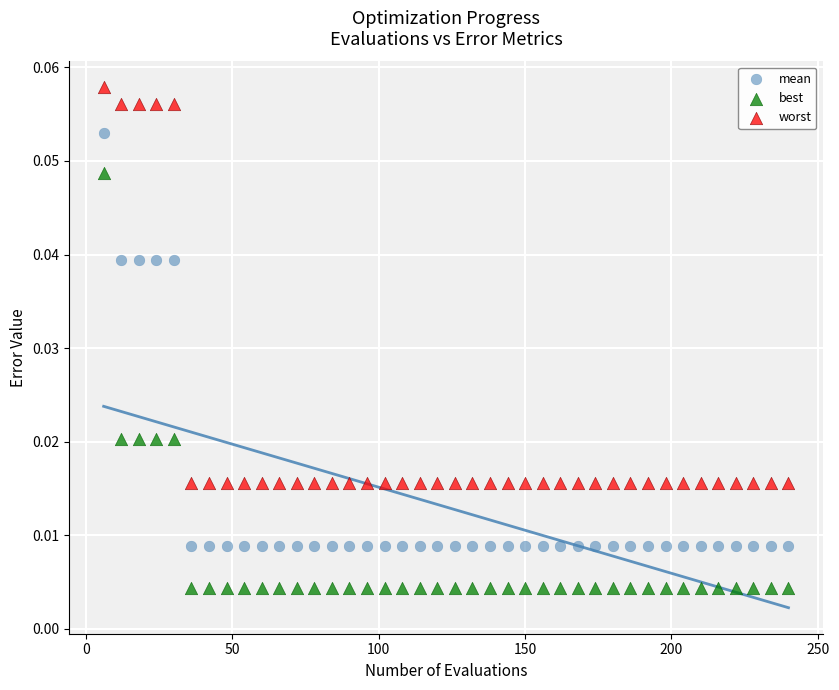

Which series contains the highest Y value?

worst